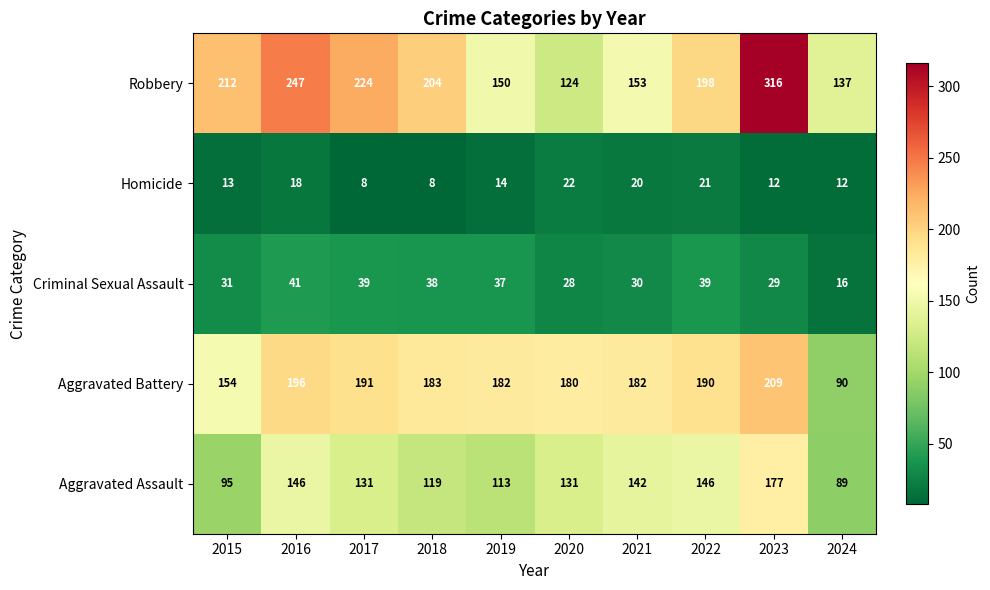

At which label does Criminal Sexual Assault first exceed 37?

2016